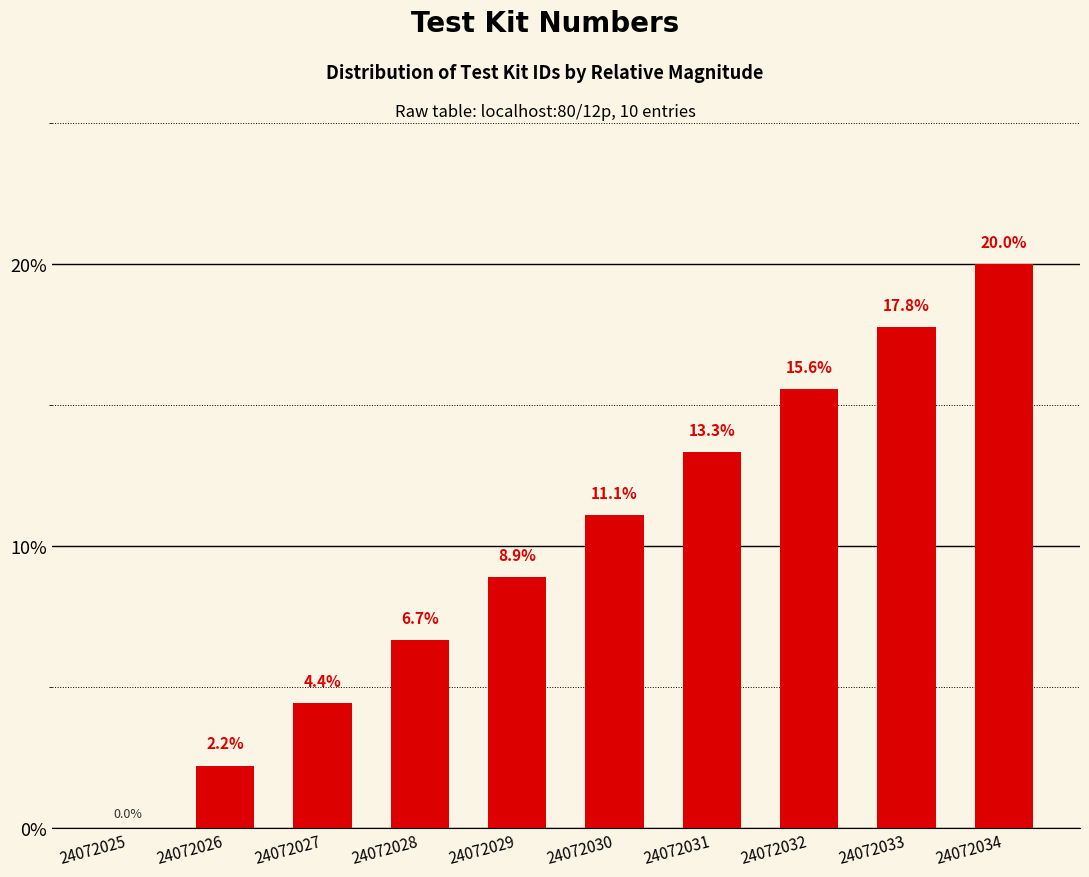

Does the chart contain stacked bars?

No